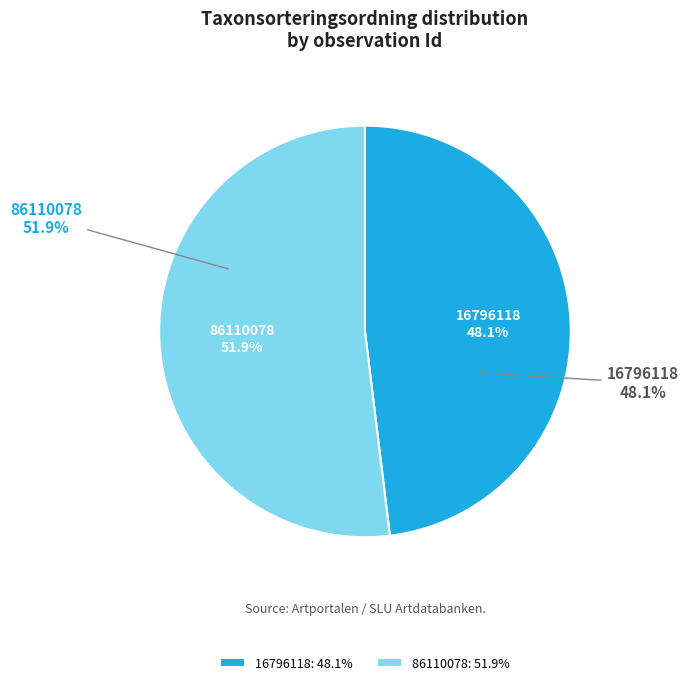

Is it true that 86110078 is 52% of the pie?

True